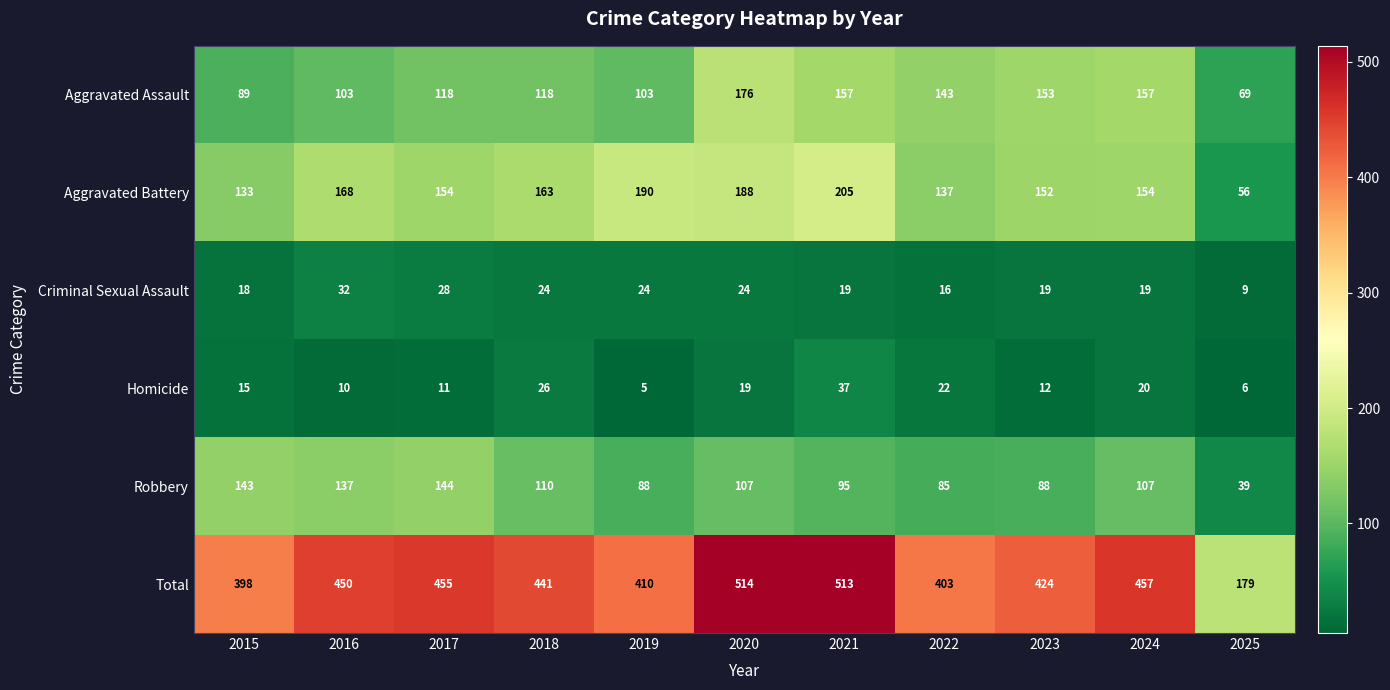

What is the difference between the maximum and minimum values in the Robbery series?

105